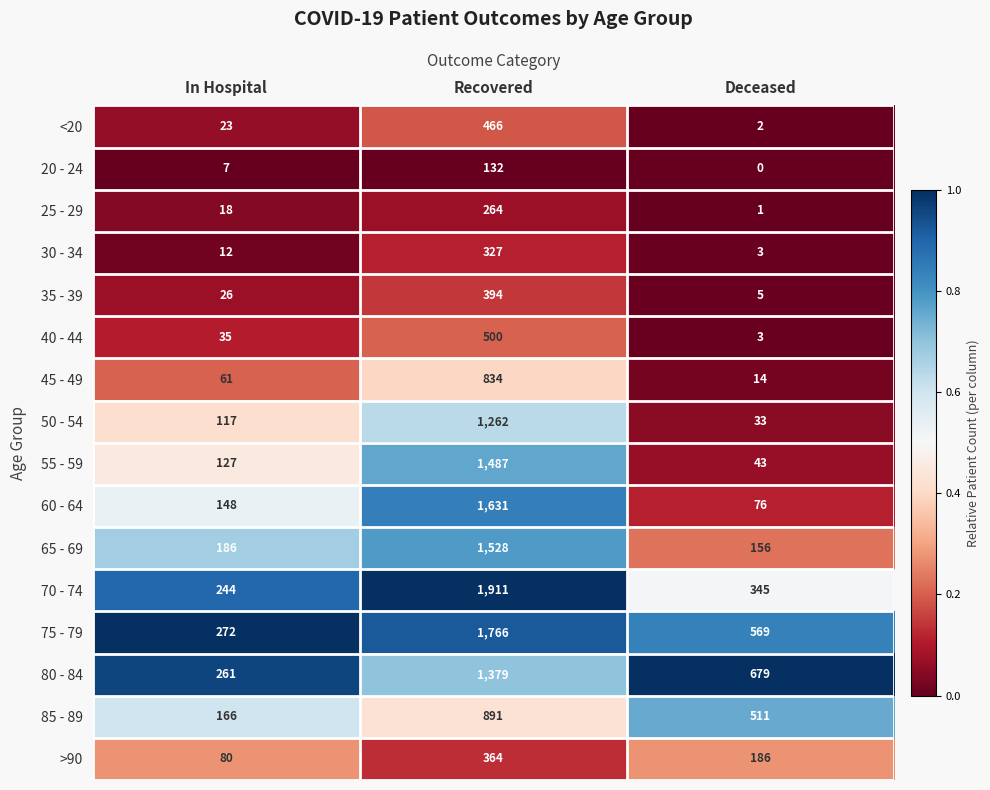

At which label does 80 - 84 first exceed 679?

Recovered